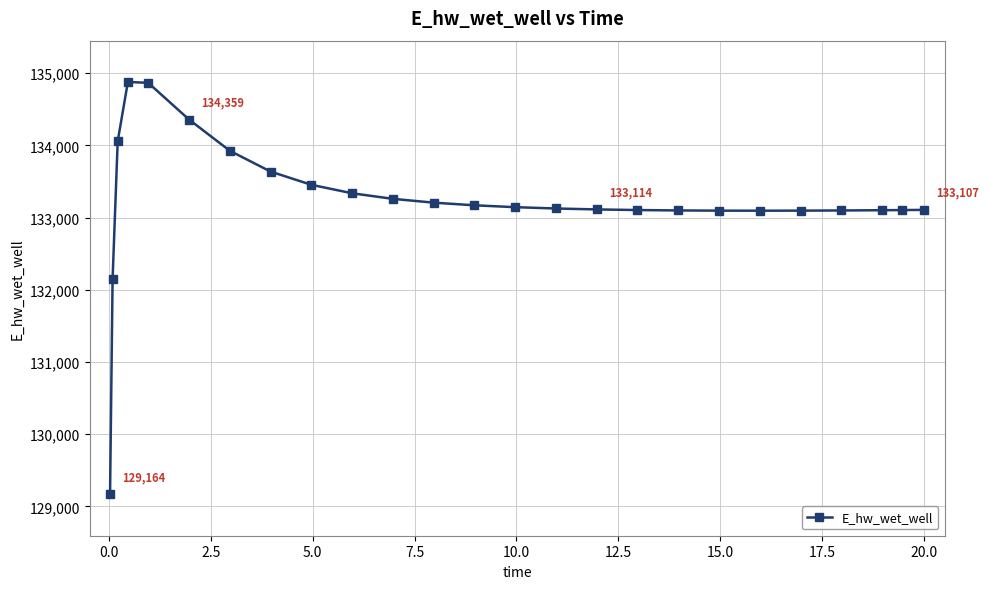

How many series are shown in this chart?

1